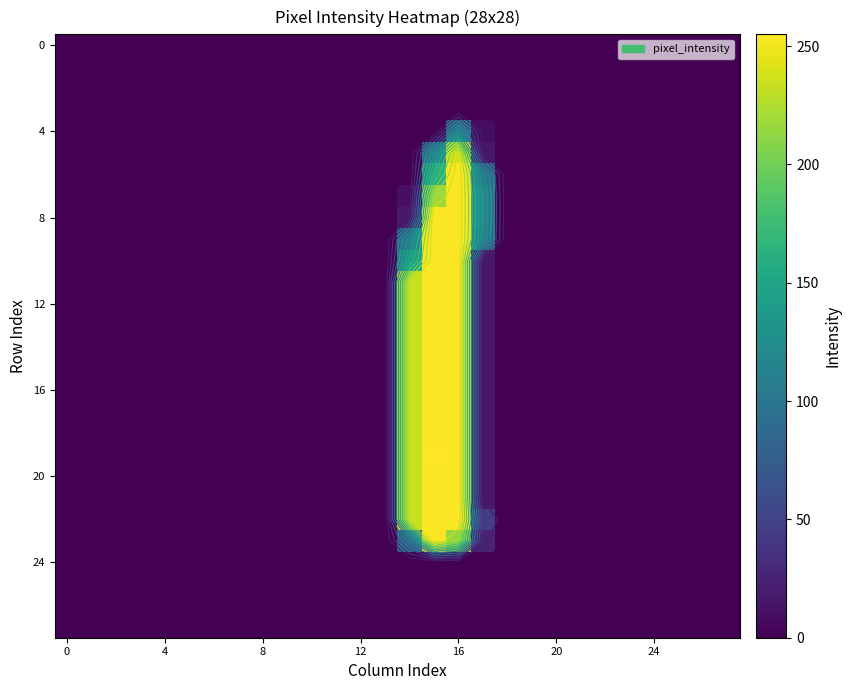

Count the number of categories in the chart.

28